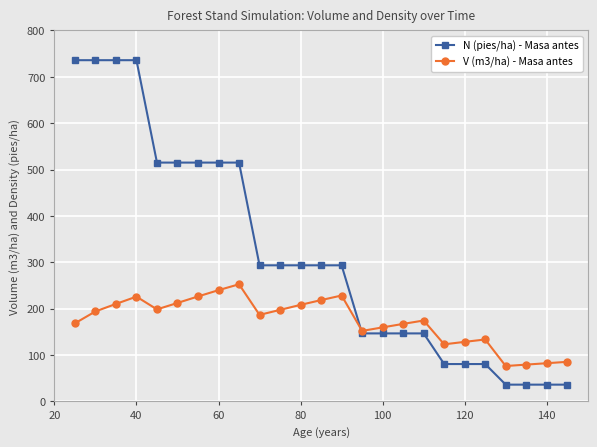

What is the minimum value shown in the chart?

36.3